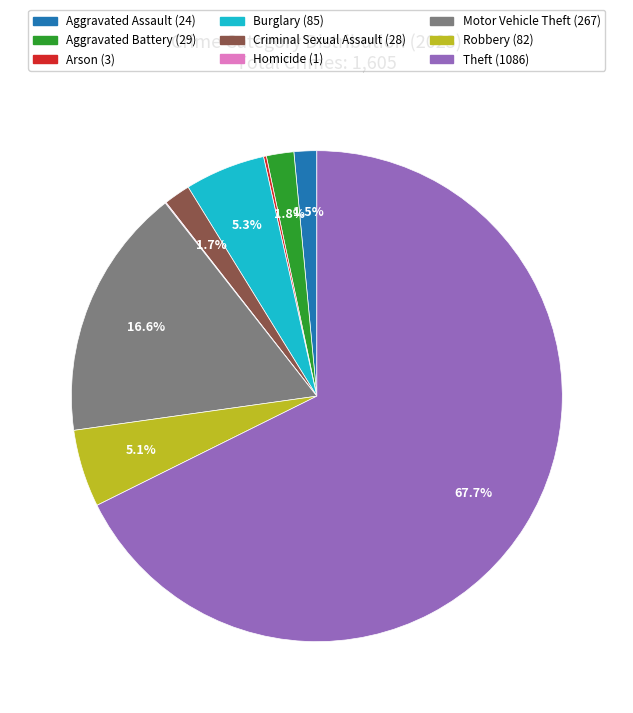

Does any single category account for the majority?

Yes